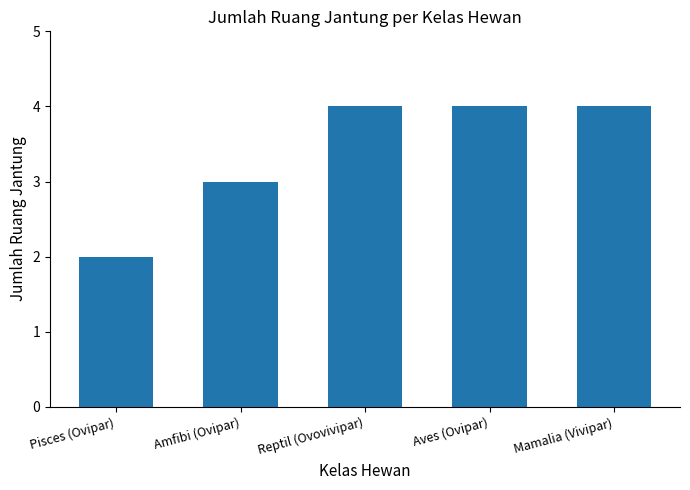

What is the value of the 3rd bar from the left?

4